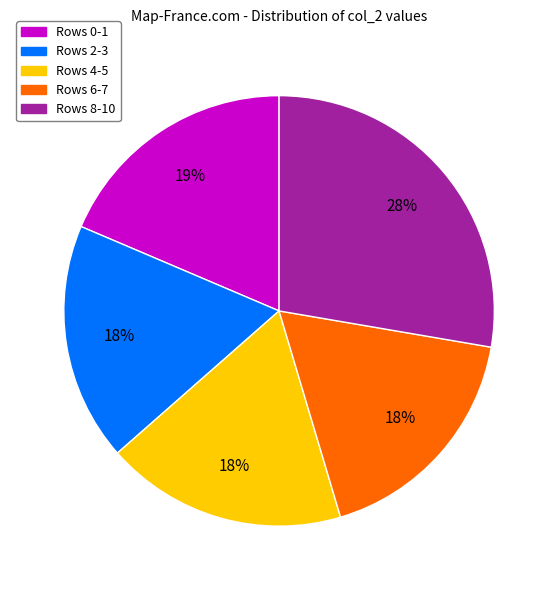

What is the largest slice in the pie chart?

Rows 8-10